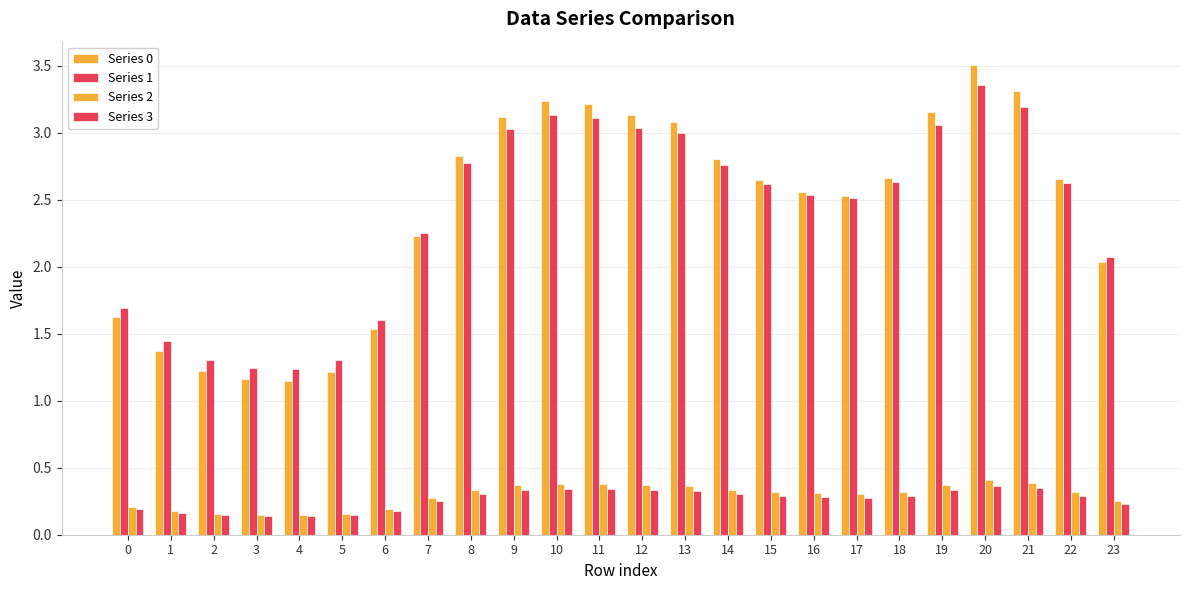

How many groups of bars are there?

24